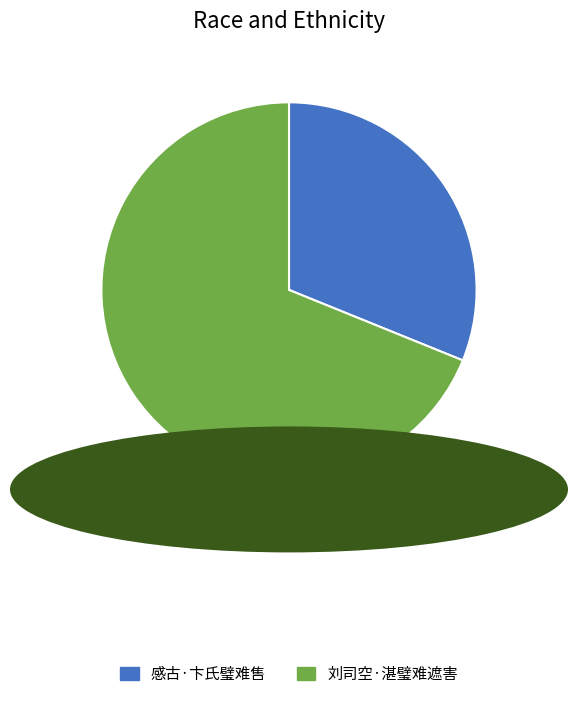

How many slices are in this pie chart?

2